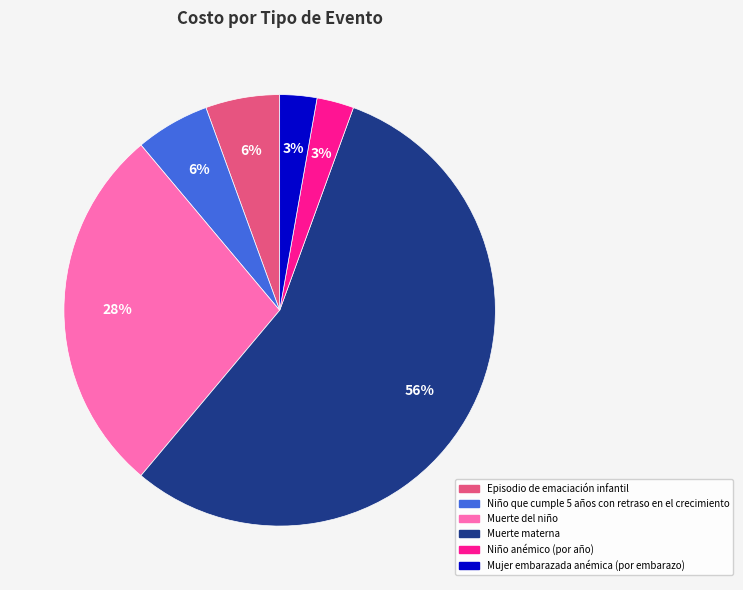

To the nearest percent, what portion does Episodio de emaciación infantil represent?

6%